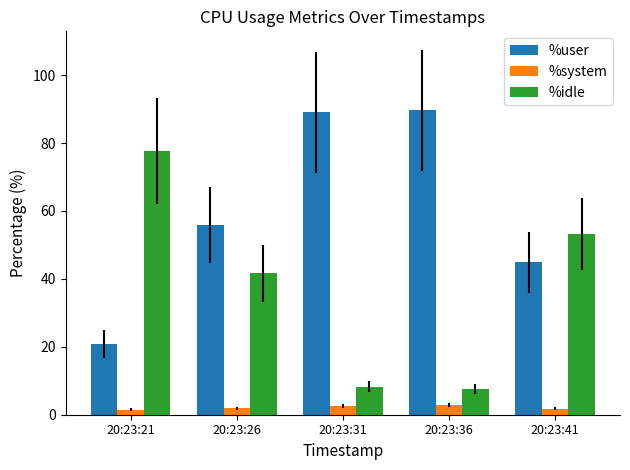

What are all the series names shown in the legend?

%user, %system, %idle